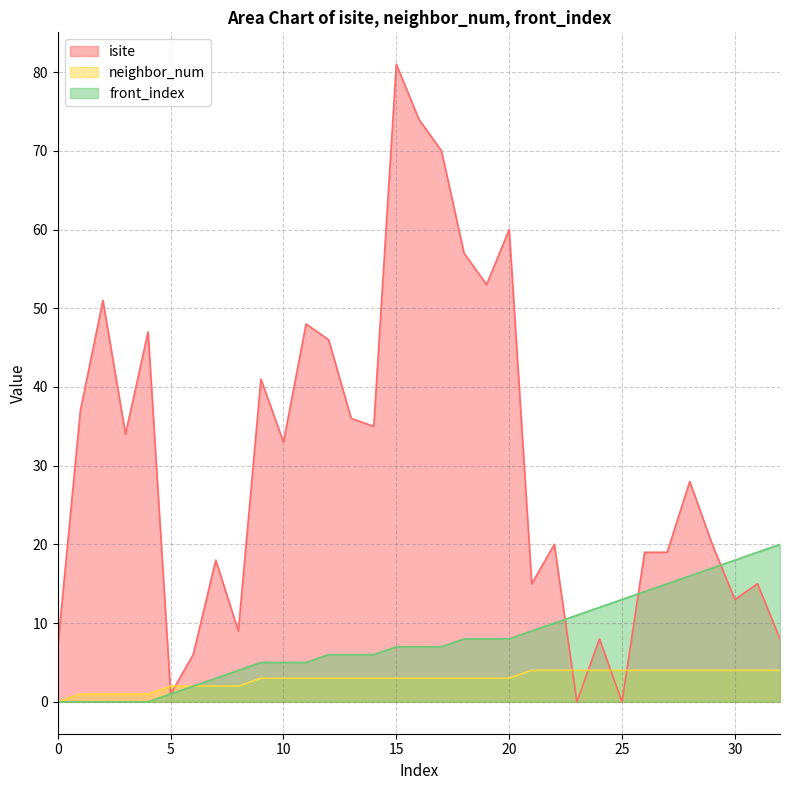

True or false: neighbor_num has a value of 0 at 0.

True